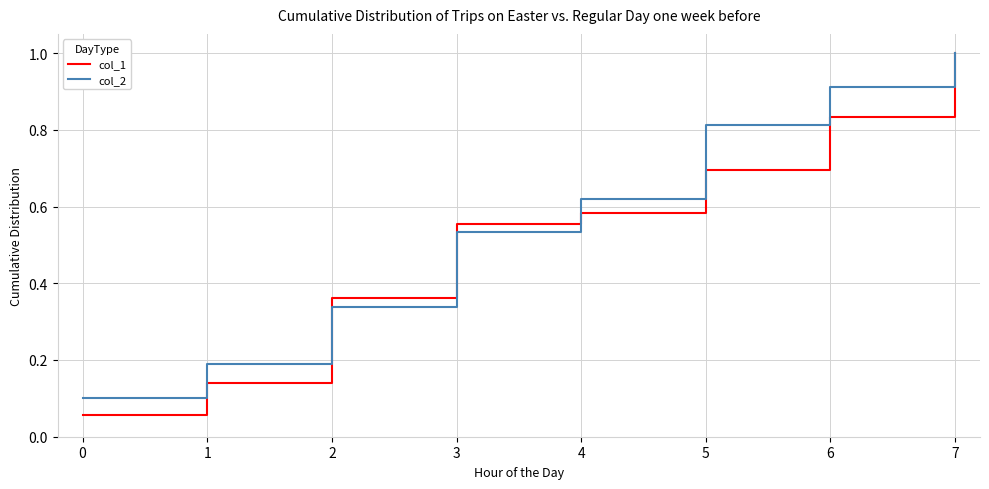

At which category is the sum across all series the highest?

7